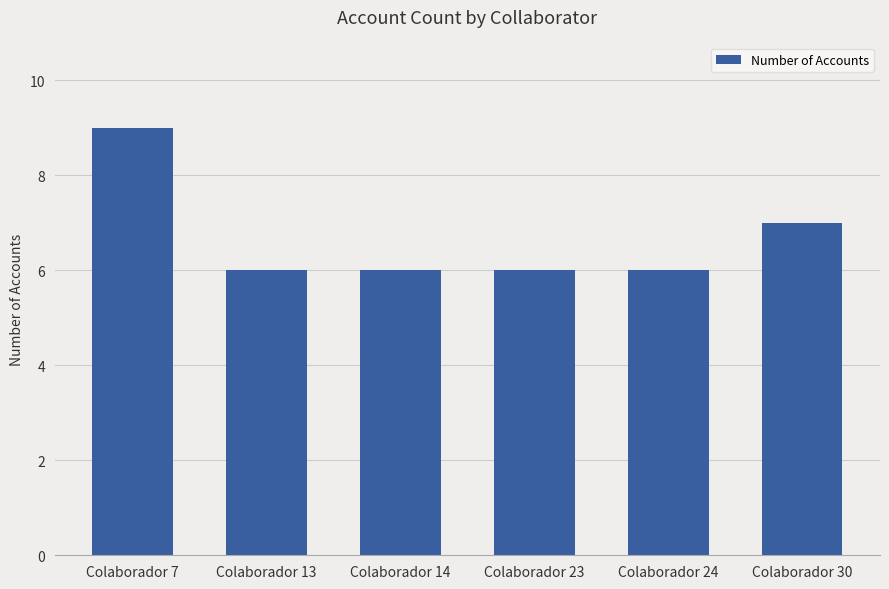

At which category does the chart reach its peak across all series?

Colaborador 7